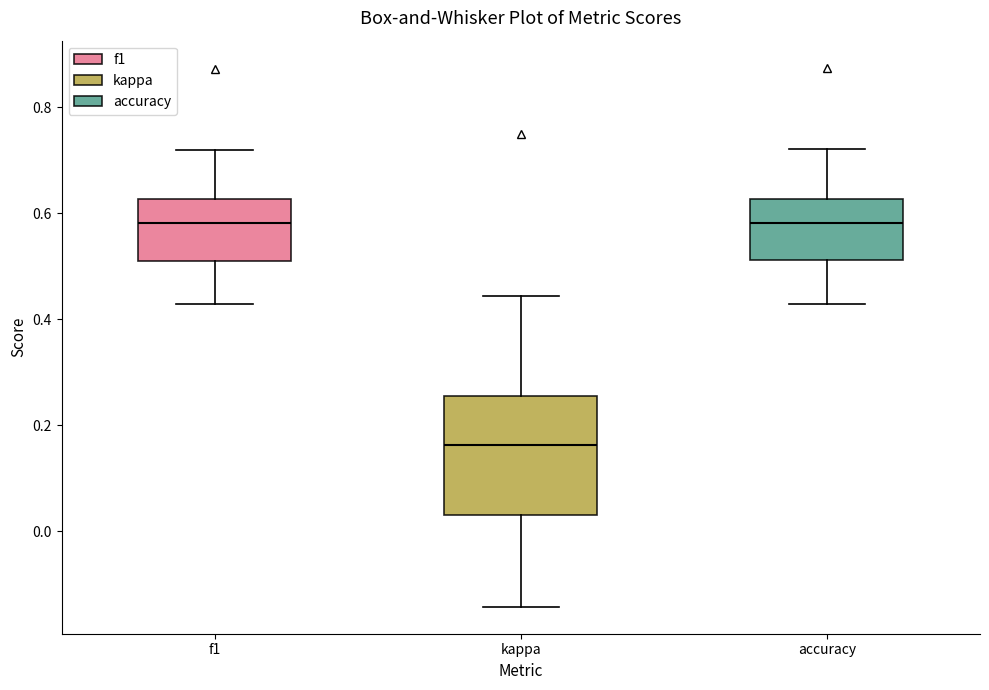

Reading left to right, read every box against the y-axis: the position of its median line, the range the box covers, and the ends of its whiskers. The values are not printed on the chart, so give them approximately, as read against the axis.

f1: median 0.58, box 0.50 to 0.62, whiskers 0.42 to 0.72
kappa: median 0.16, box 0.04 to 0.26, whiskers -0.14 to 0.44
accuracy: median 0.58, box 0.52 to 0.62, whiskers 0.42 to 0.72